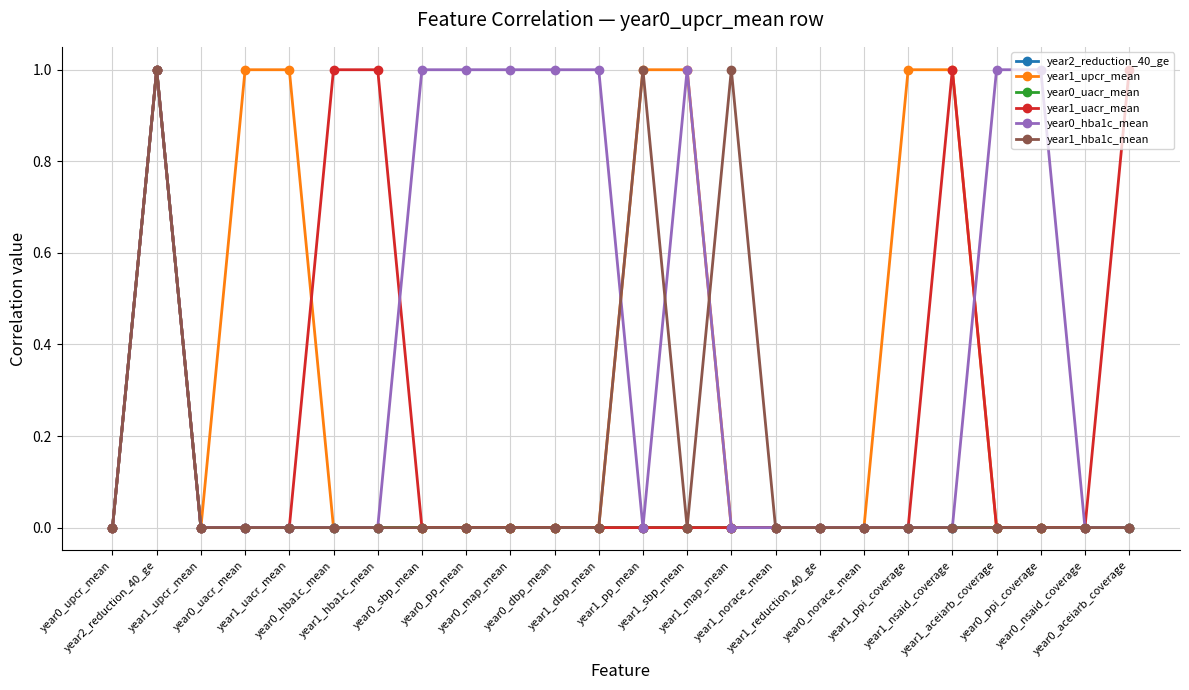

How many interior local valleys does the year0_hba1c_mean series have?

1